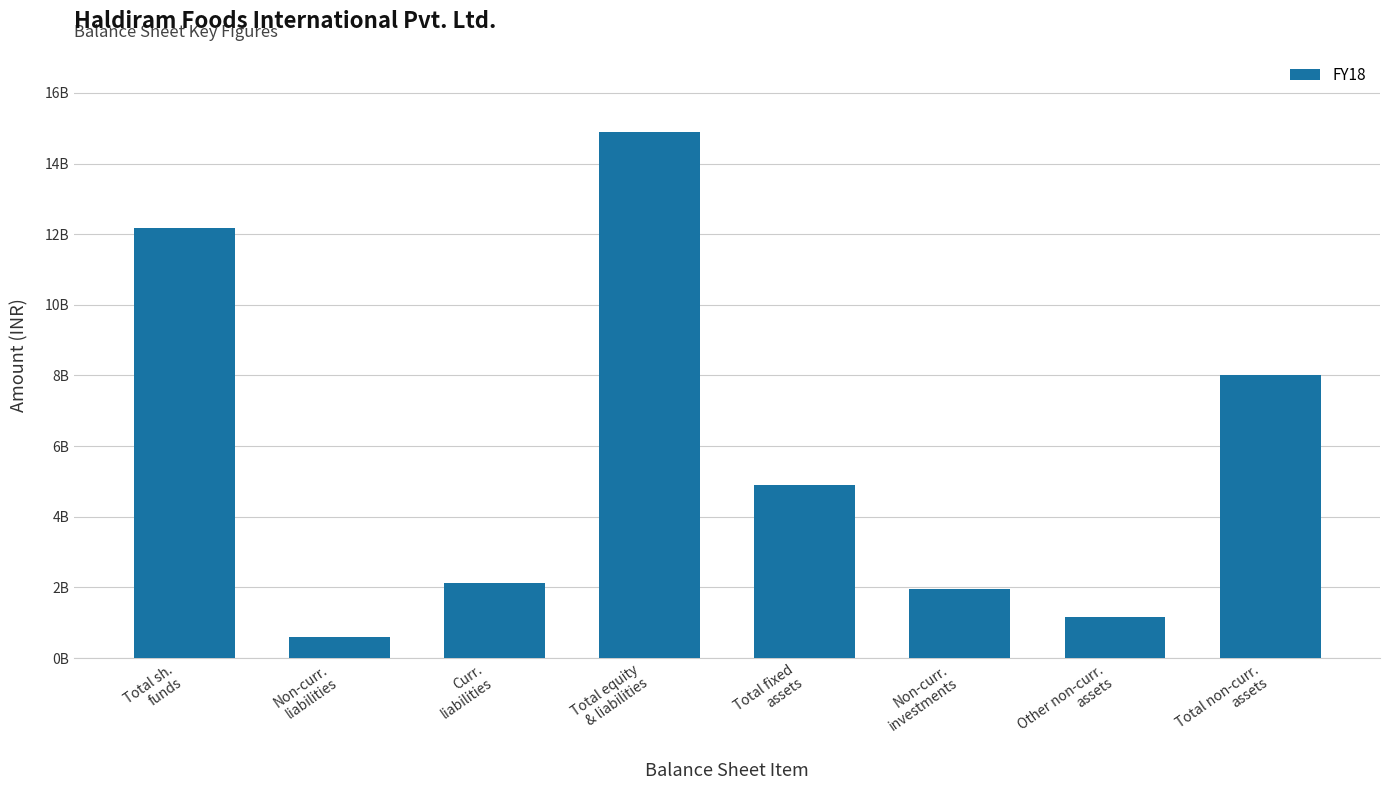

Reading left to right, extract all data points from this chart.

12180903175	590020421	2124394590	14895318186	4902872042	1951188622	1167032182	8021092846